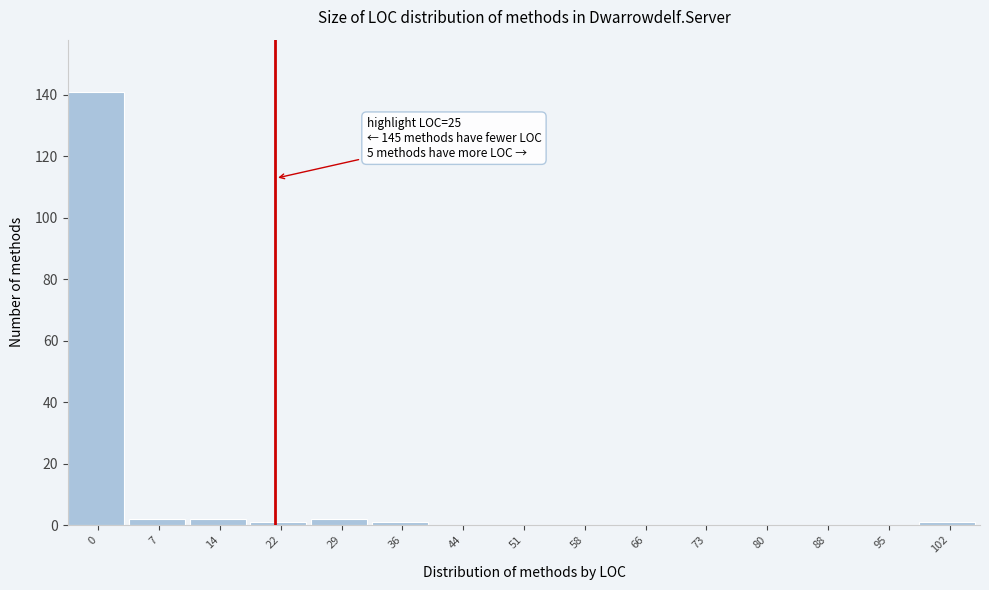

Reading left to right, extract all data points from this chart.

0=141	7=2	14=2	22=1	29=2	36=1	44=0	51=0	58=0	66=0	73=0	80=0	88=0	95=0	102=1